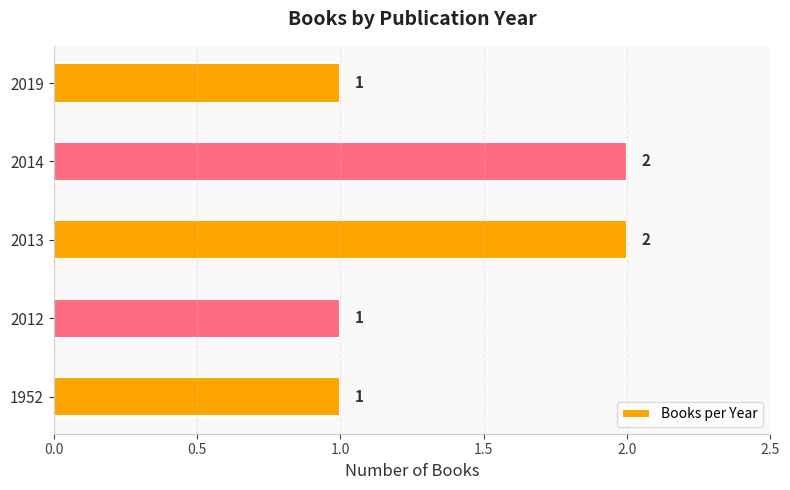

How many categories are shown in the chart?

5